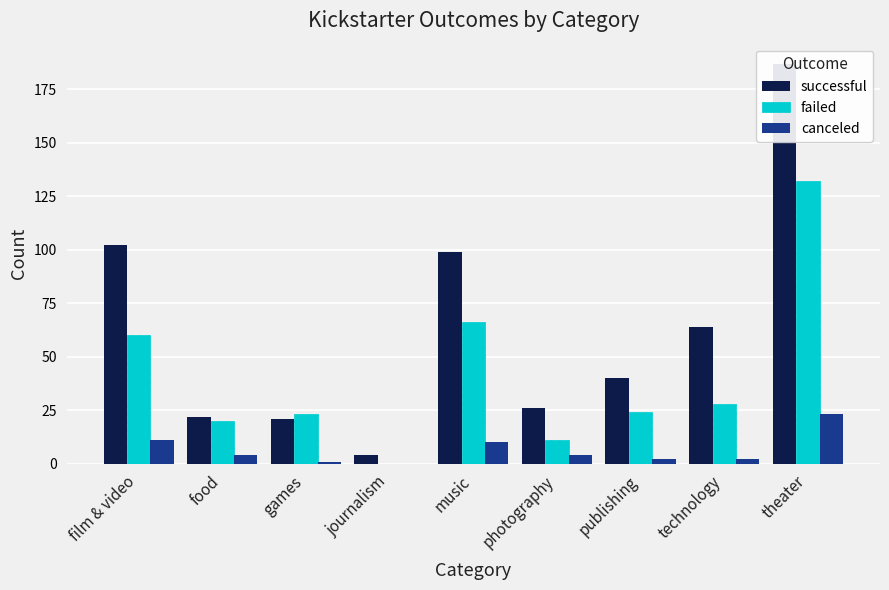

What position from the right is music?

5